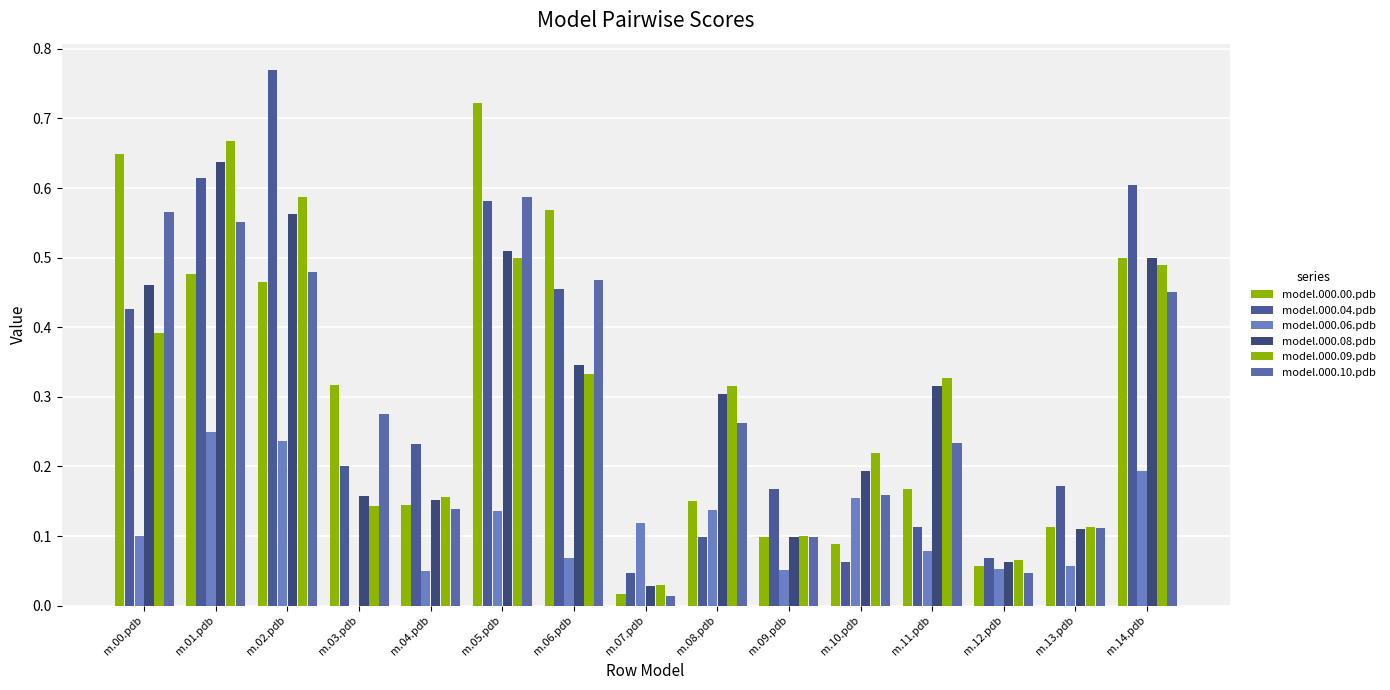

How many groups of bars are there?

15